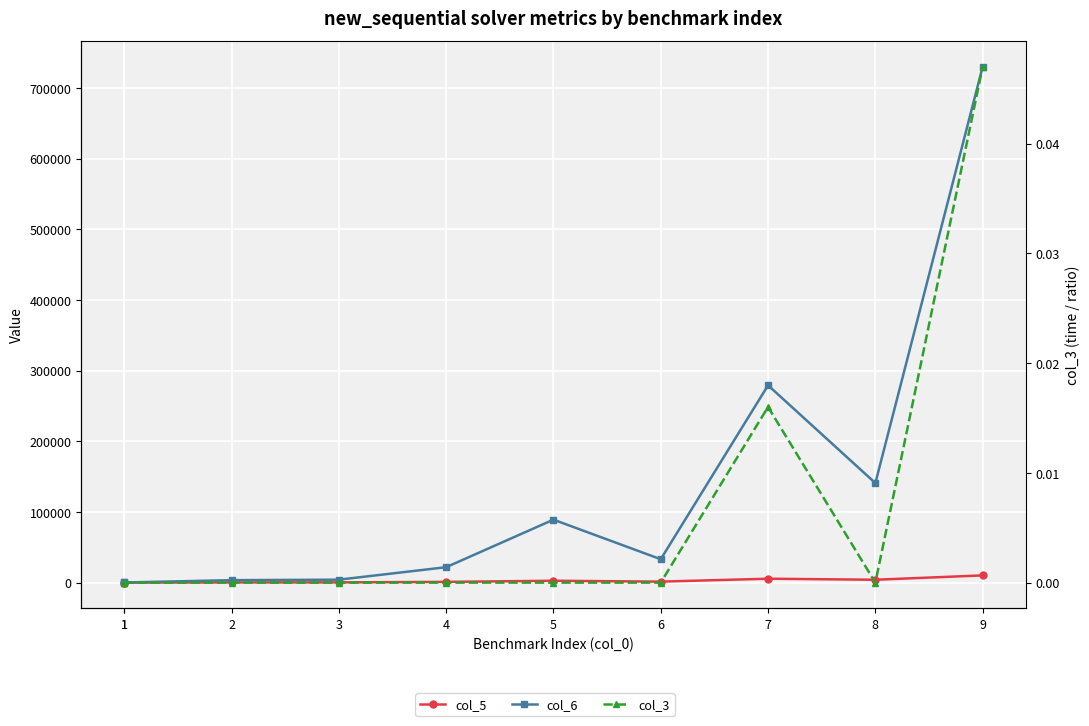

What is the difference between the second highest and minimum values in the col_5 series?

5514.0